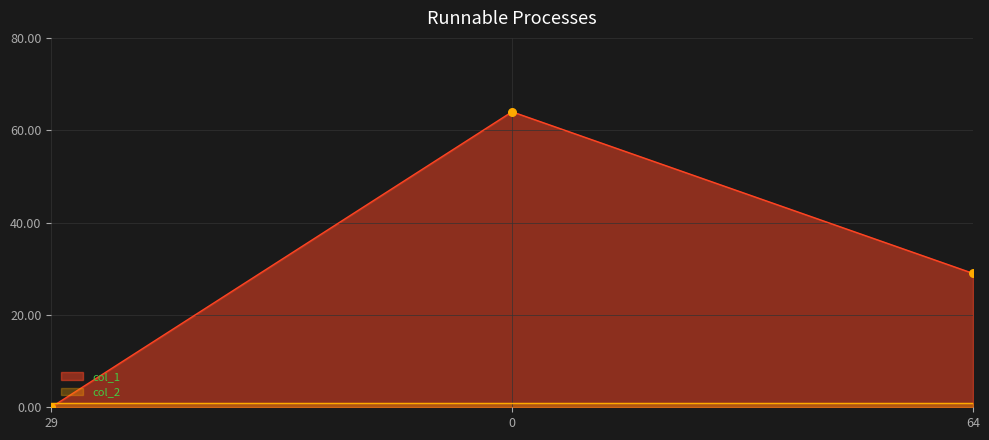

What is the change in value from 29 to 64?

+29